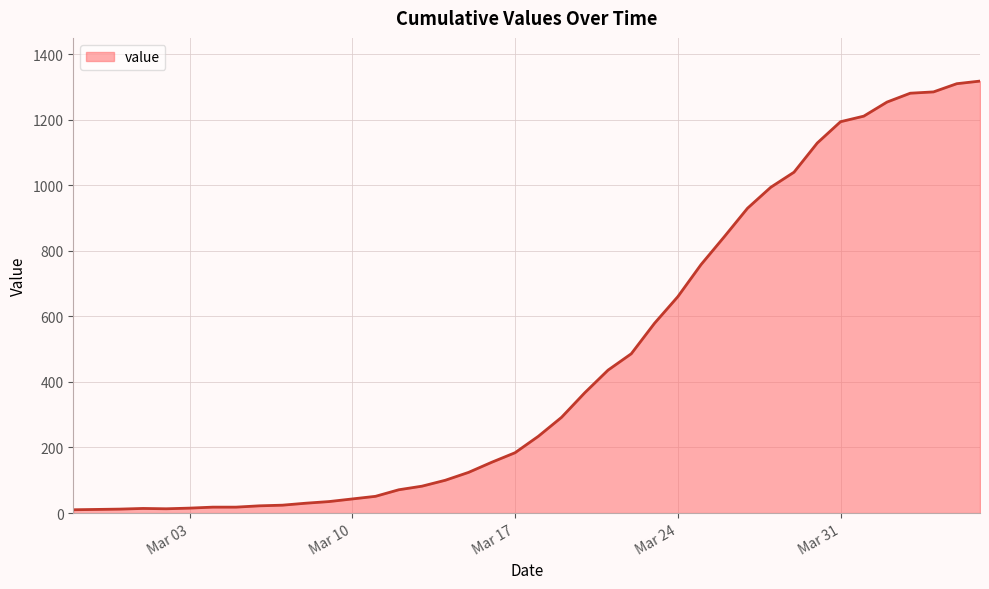

What is the greatest value displayed?

1318